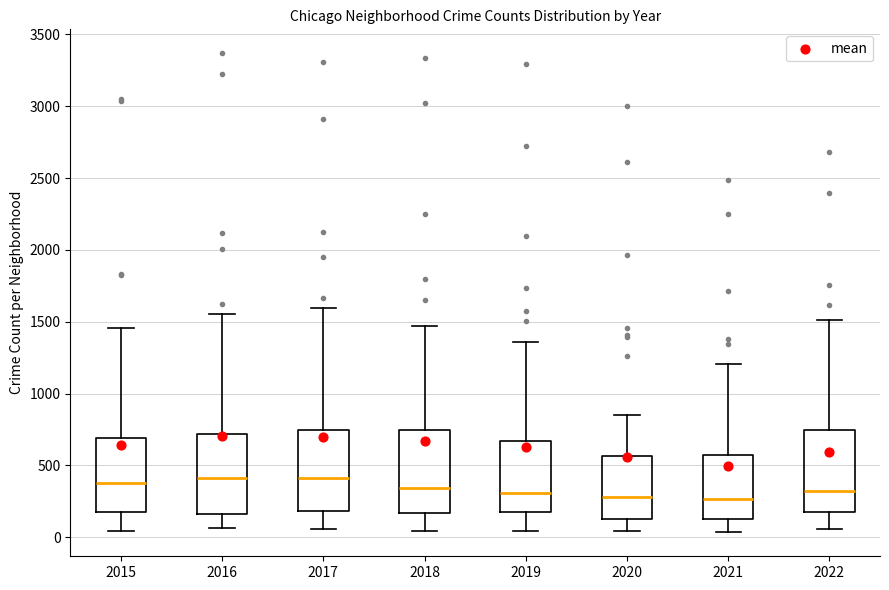

Where does the lower whisker of the box at x = 2019 end on the y-axis? The values are not printed on the chart, so give them approximately, as read against the axis.

50